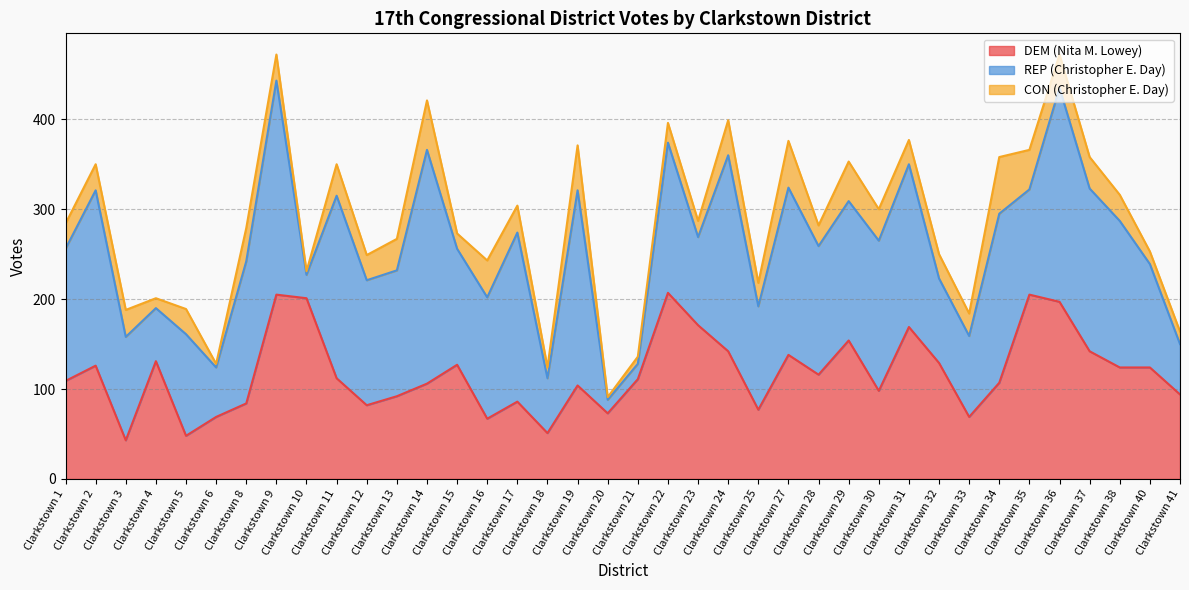

How many distinct data groups are displayed?

3